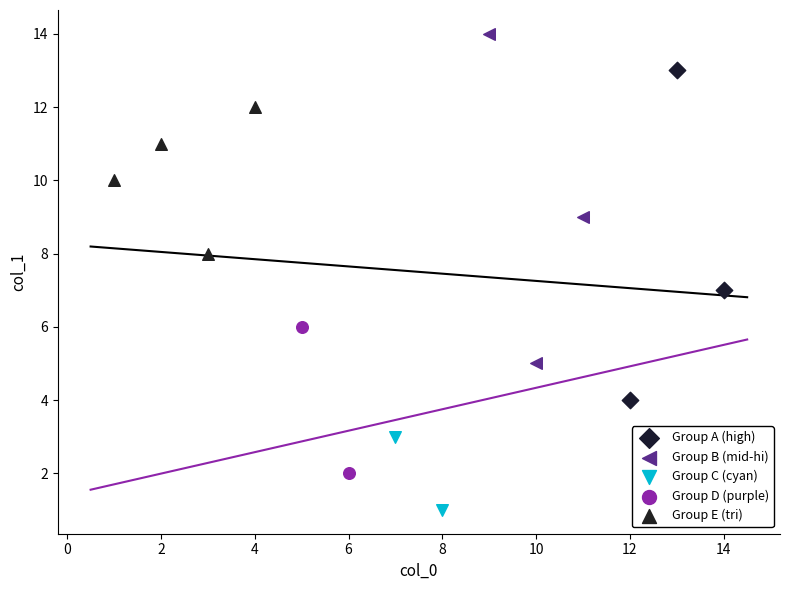

Which series contains the lowest Y value?

Group C (cyan)